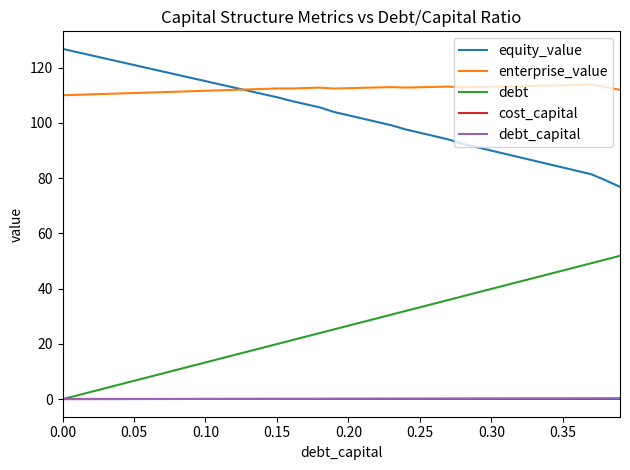

What is the greatest value displayed?

126.8